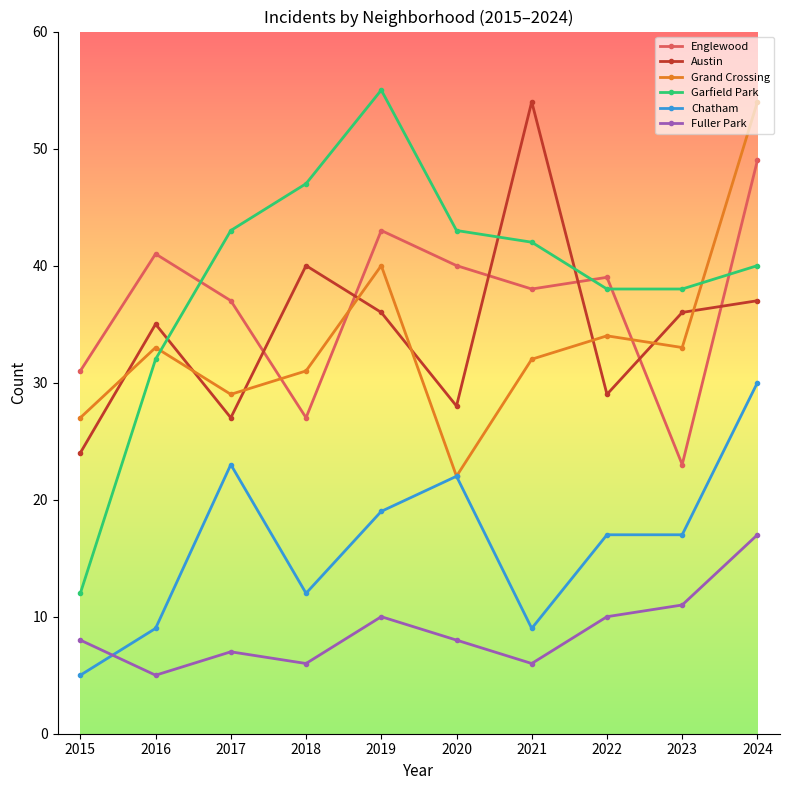

What is the value of the Garfield Park point at the 7th from the left?

42